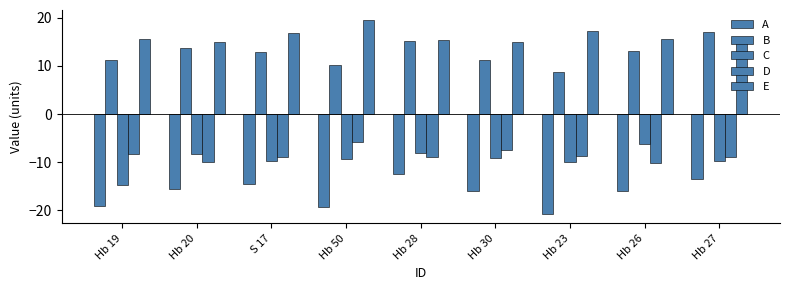

How many data points does each series have?

9